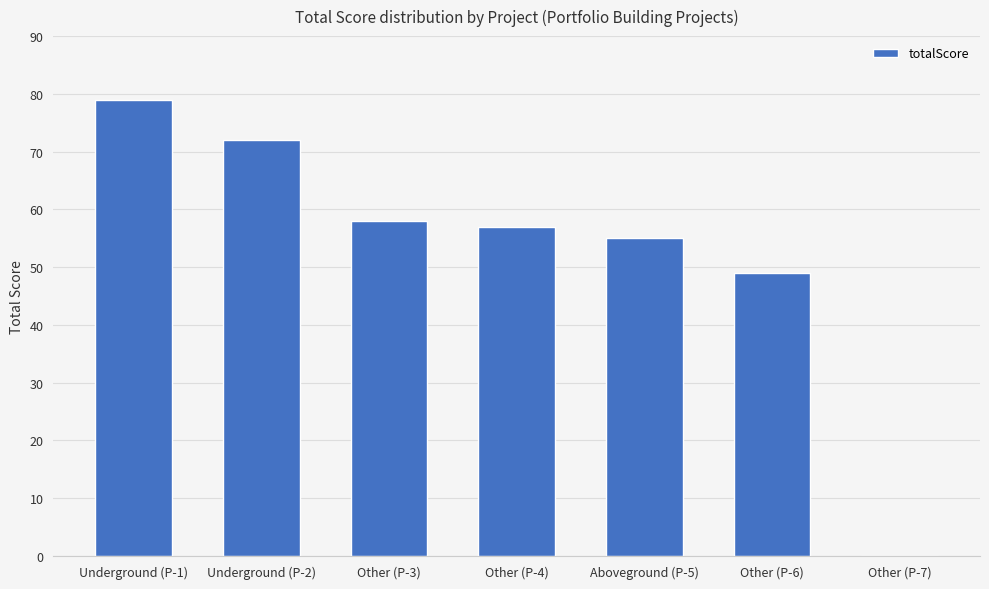

Which has a higher value, Other (P-4) or Other (P-3)?

Other (P-3)